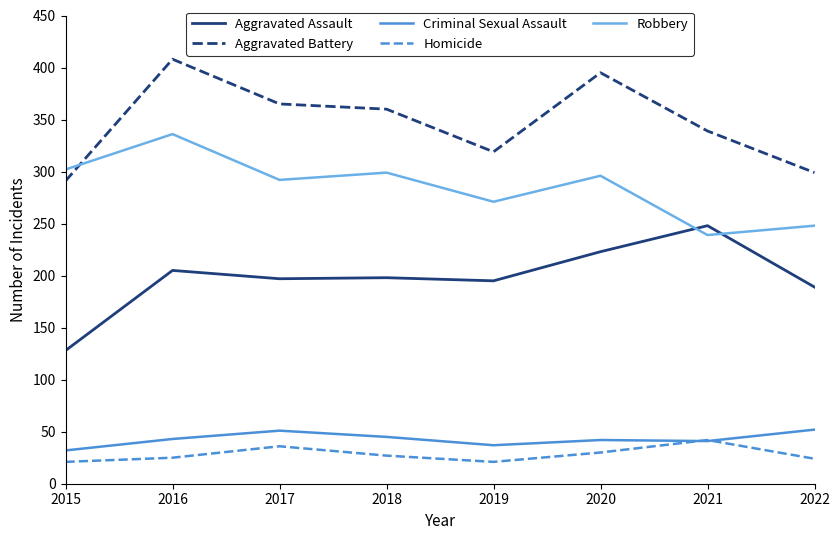

How many lines are shown in the chart?

5